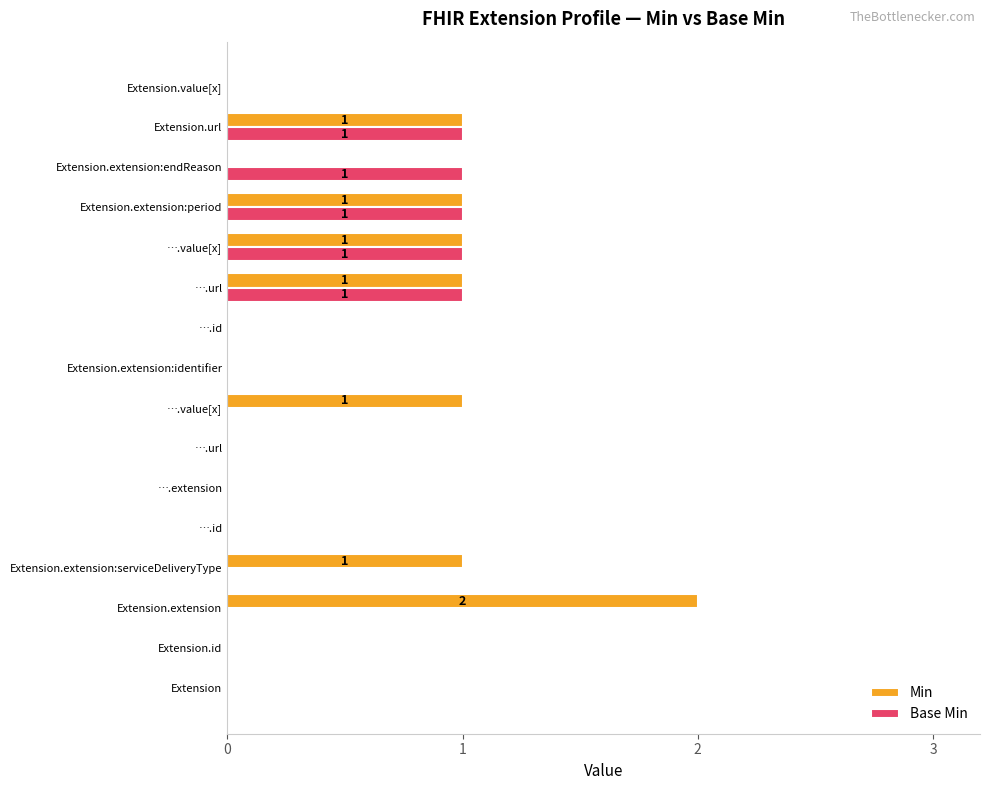

What are all the series names shown in the legend?

Min, Base Min